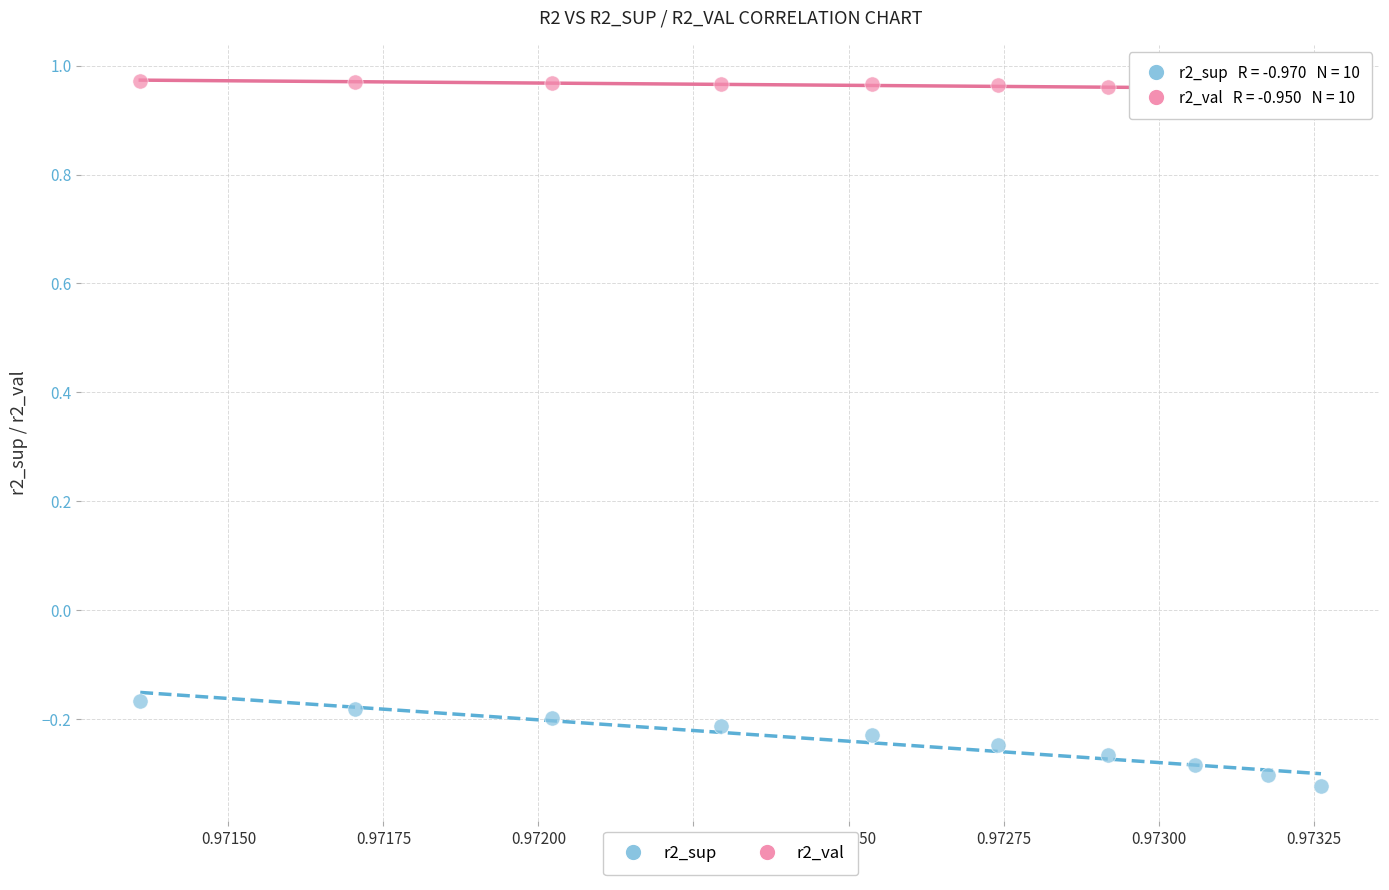

What are all the series names shown in the legend?

r2_sup, r2_val